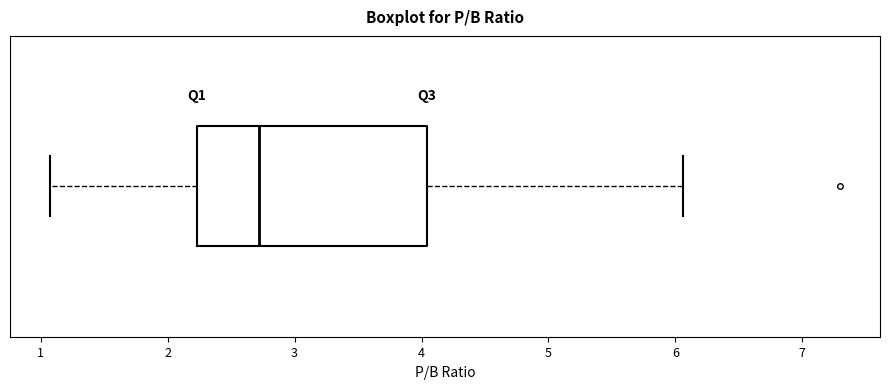

Read this box plot against the x-axis: the position of the median line, the range covered by the box, and the ends of both whiskers. The values are not printed on the chart, so give them approximately, as read against the axis.

median 2.7, box 2.2 to 4.0, whiskers 1.1 to 6.1